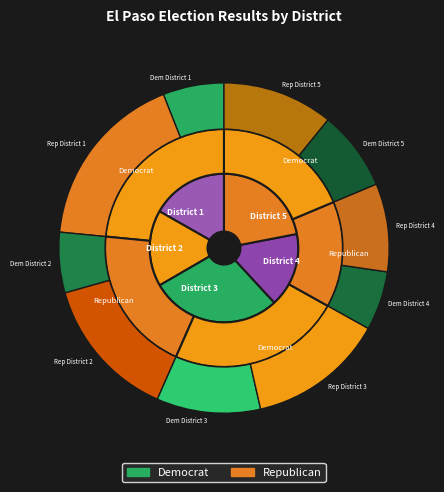

What portion of the pie excludes District 1?

83.2%